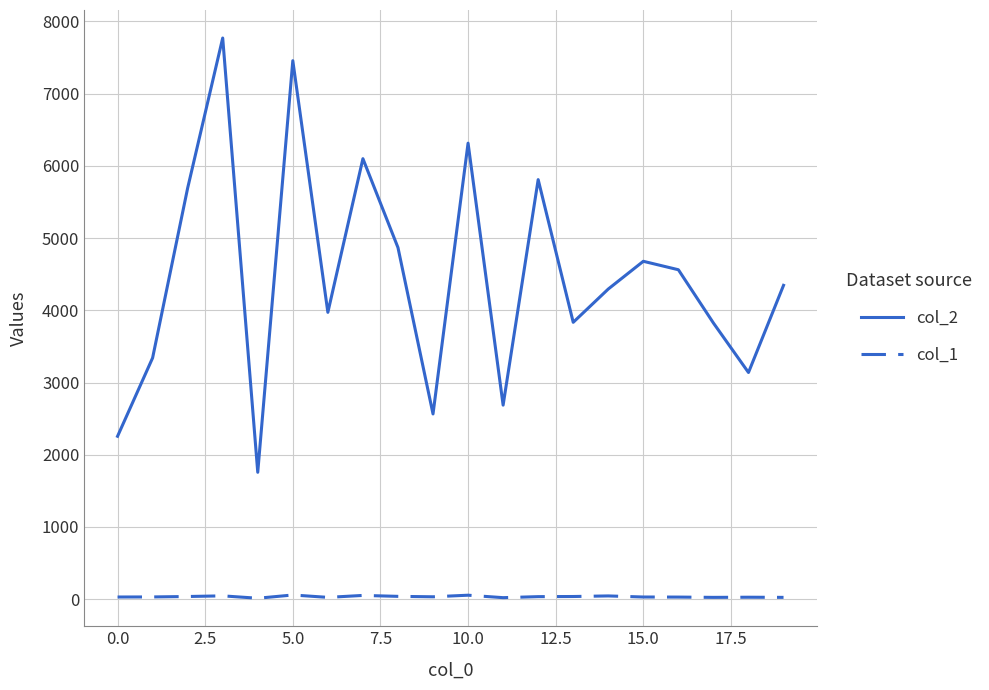

Which series has the widest spread of values?

col_2